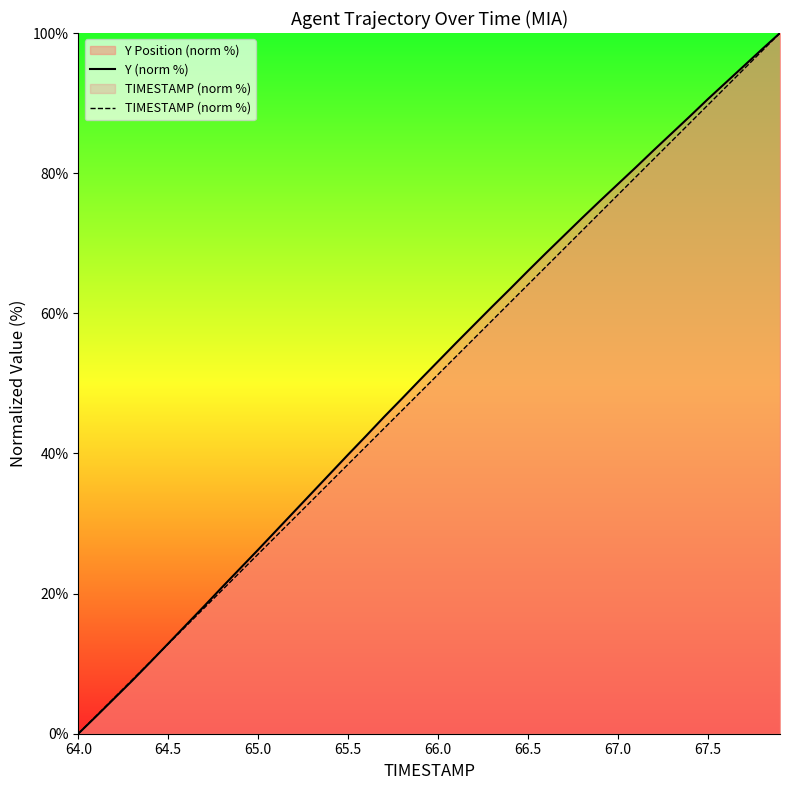

At which category does the chart reach its minimum across all series?

64.0